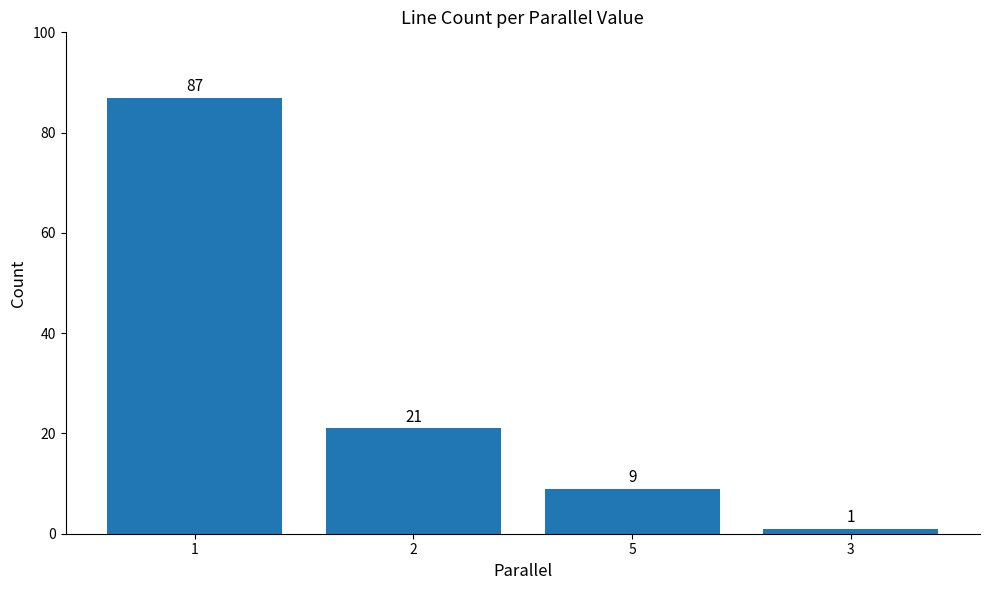

Reading right to left, extract all data points from this chart.

3=1	5=9	2=21	1=87